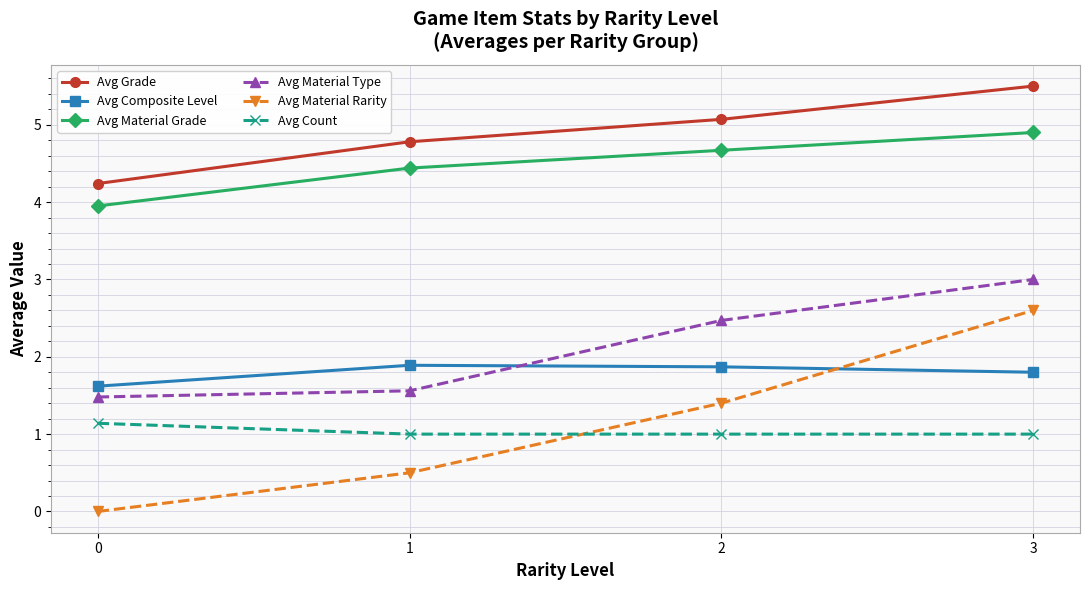

What is the difference between the highest and lowest values at 3?

4.5